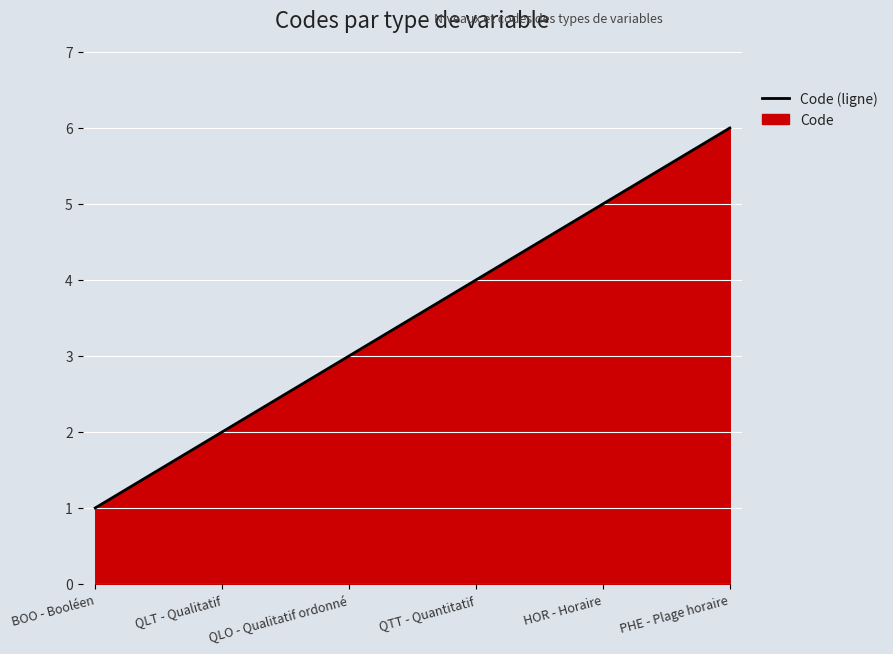

The value at QTT - Quantitatif is 2. True or false?

False